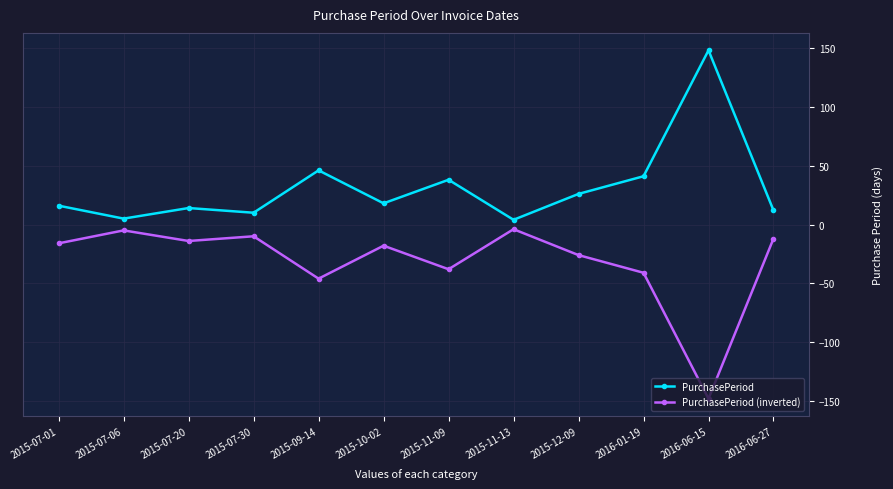

Where does the PurchasePeriod series first go above 18?

2015-09-14